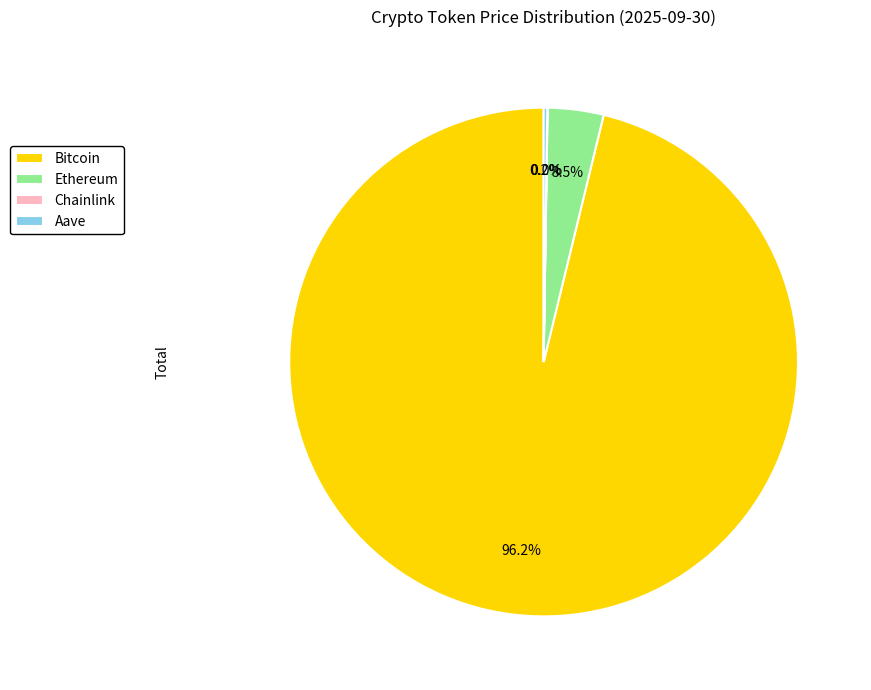

To the nearest percent, what percentage of the pie is Bitcoin?

96%